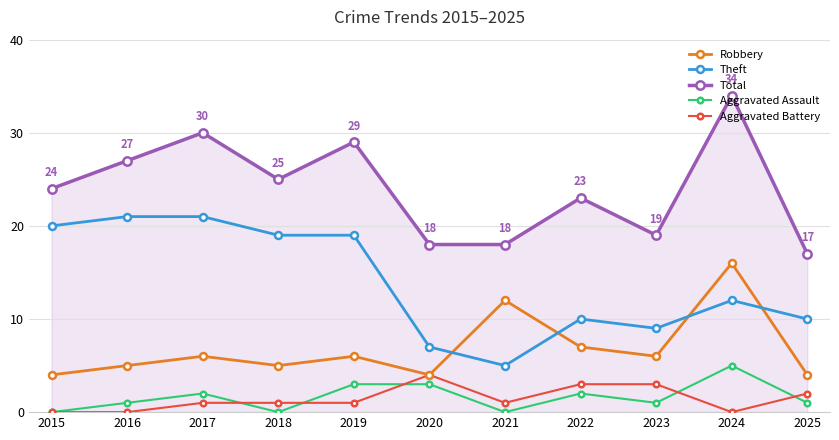

True or false: Aggravated Assault and Total cross at least once.

False